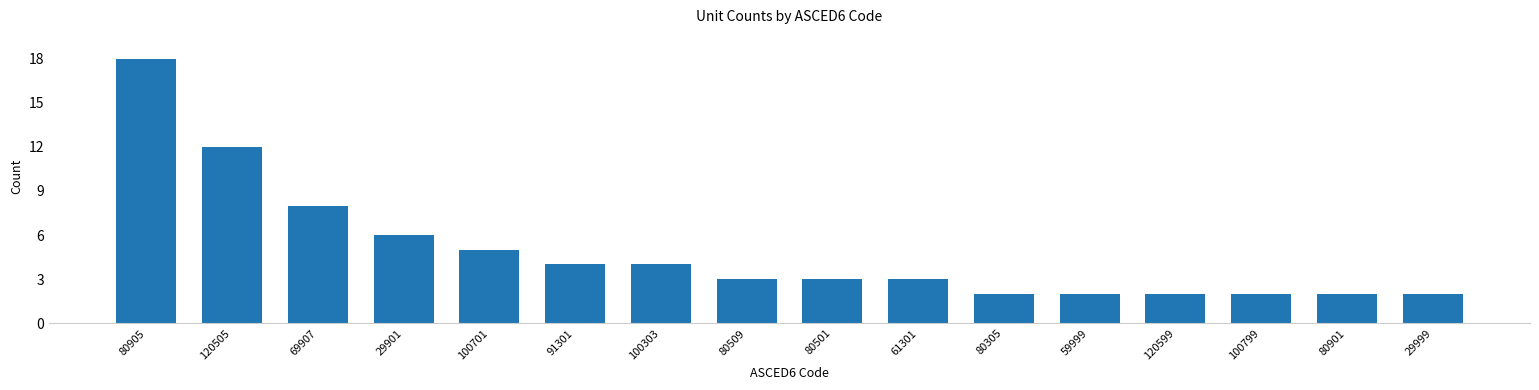

What is the change in value from 69907 to 80509?

-5